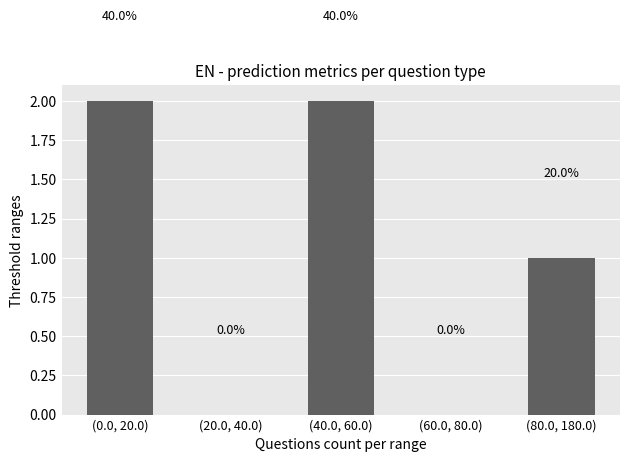

How many bars are there in total?

5